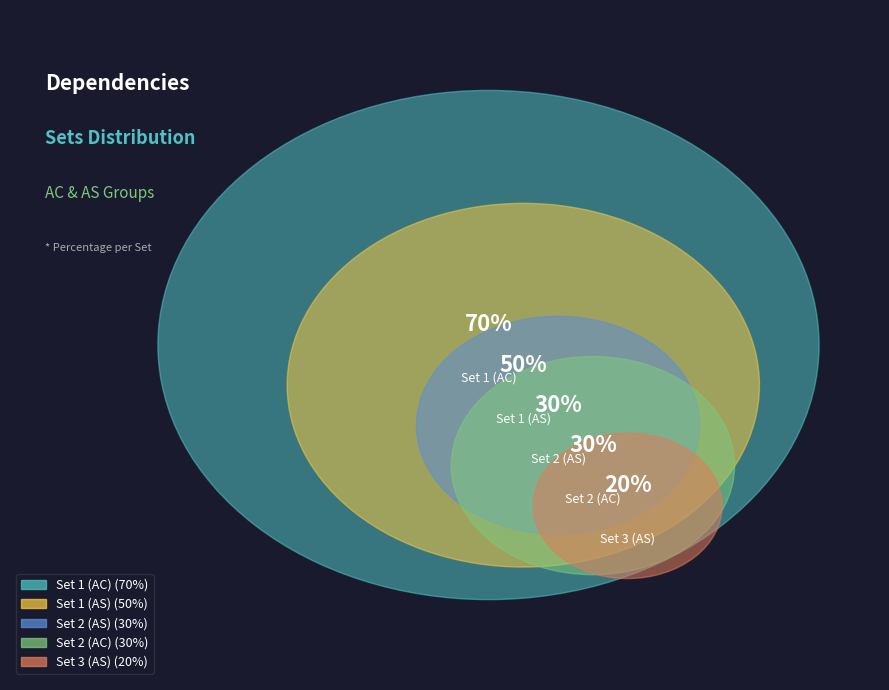

Which slice is the largest?

Set 1 (AC)